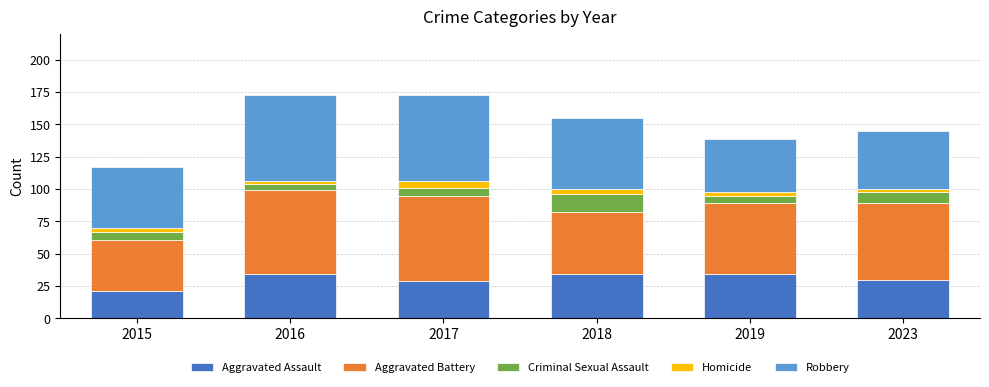

What are all the series names shown in the legend?

Aggravated Assault, Aggravated Battery, Criminal Sexual Assault, Homicide, Robbery